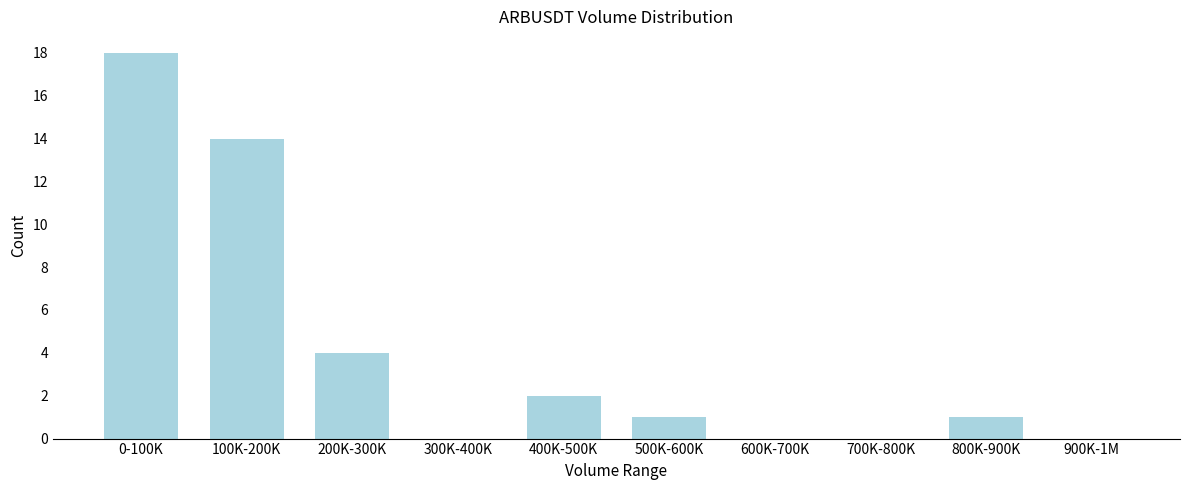

Reading right to left, what are all the values shown in this chart?

900K-1M=0	800K-900K=1	700K-800K=0	600K-700K=0	500K-600K=1	400K-500K=2	300K-400K=0	200K-300K=4	100K-200K=14	0-100K=18